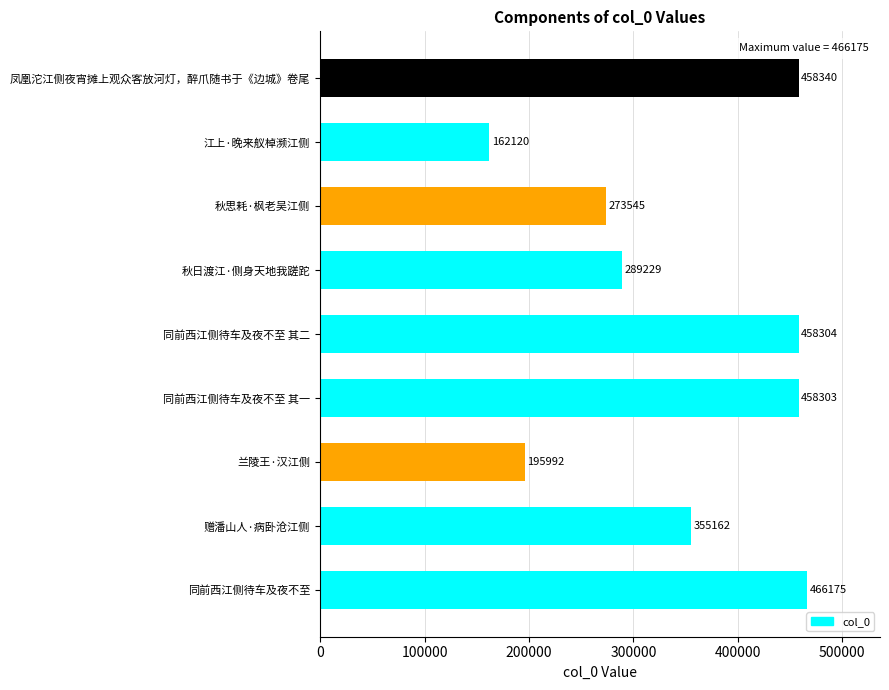

What is the ratio of the value at 同前西江侧待车及夜不至 其二 to the value at 凤凰沱江侧夜宵摊上观众客放河灯，醉爪随书于《边城》卷尾?

1.0